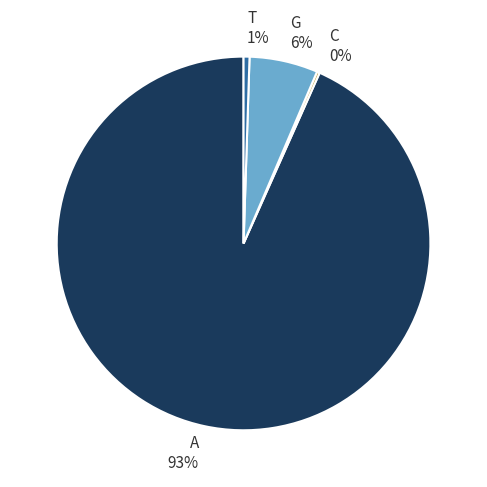

Is it true that T is 1% of the pie?

True